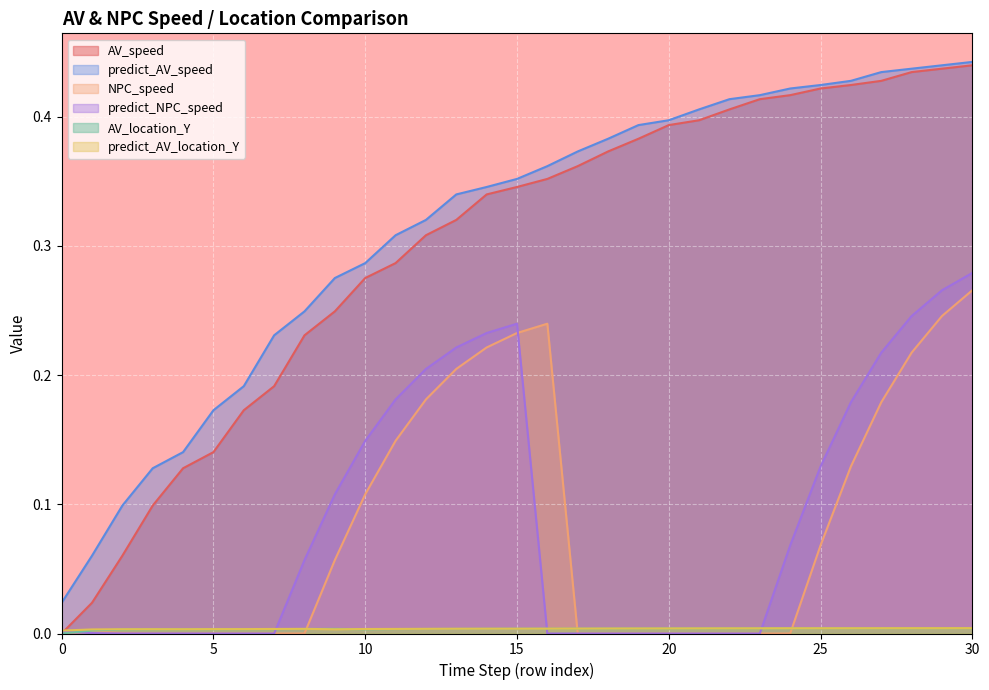

Count the number of data series in this chart.

6